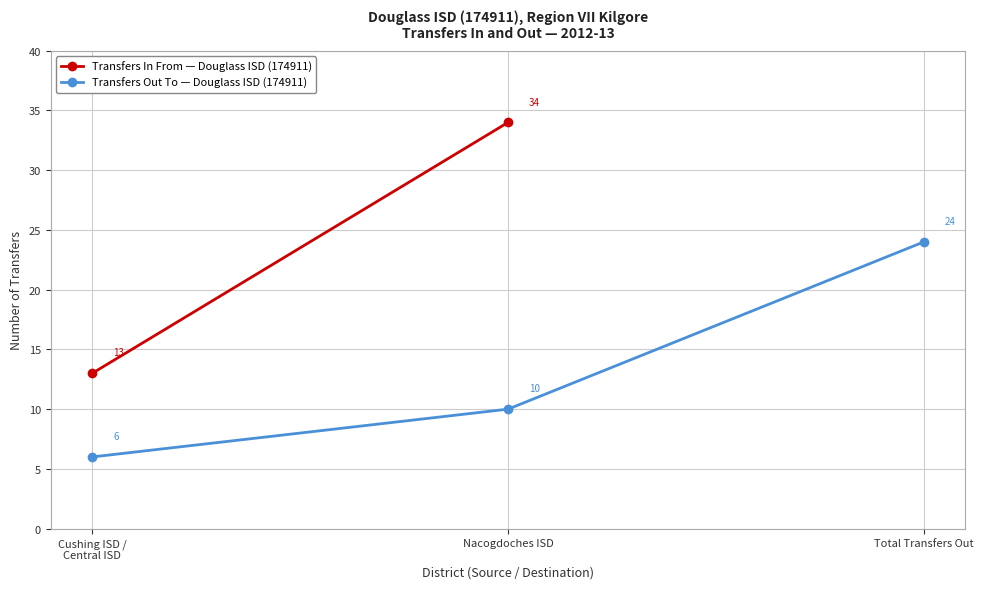

What is the maximum value for Transfers In From?

34